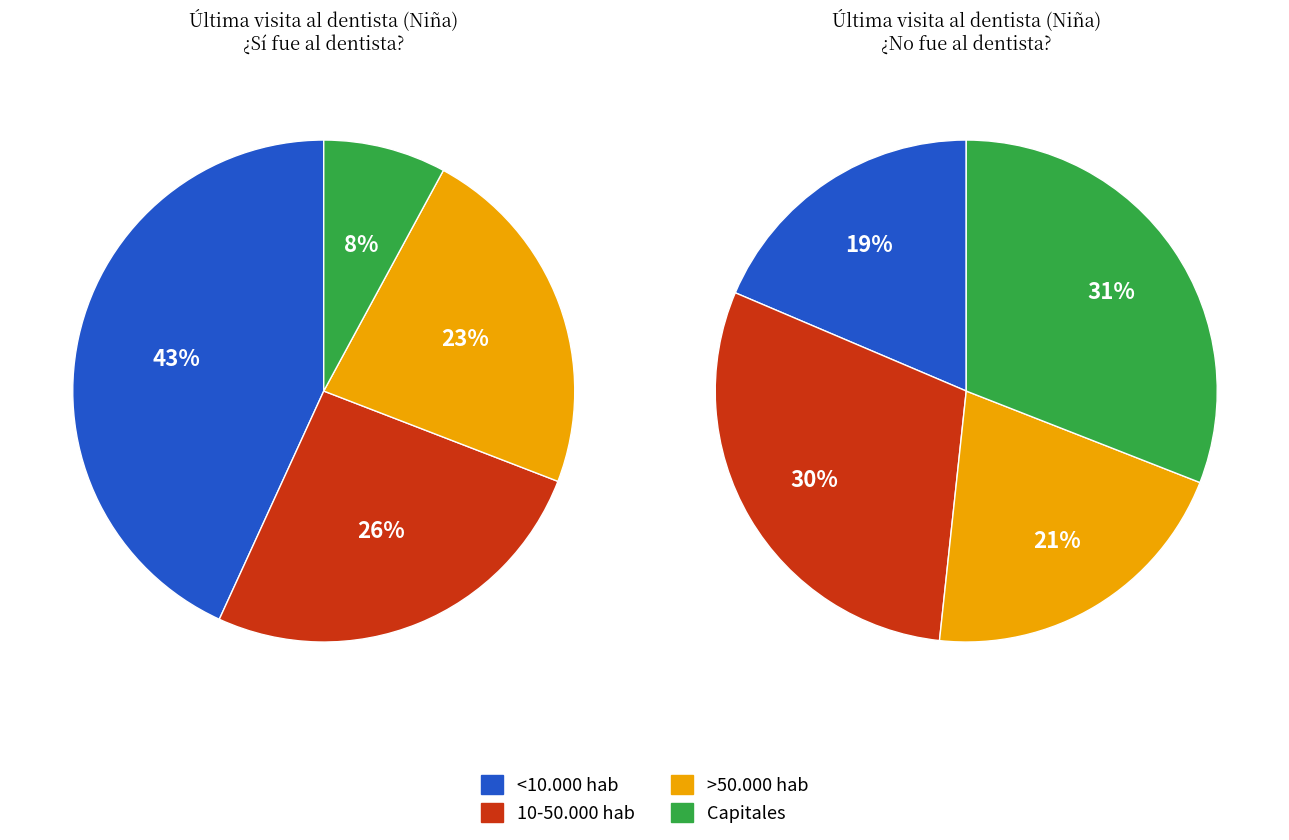

Is there any slice that represents more than half of the pie?

No